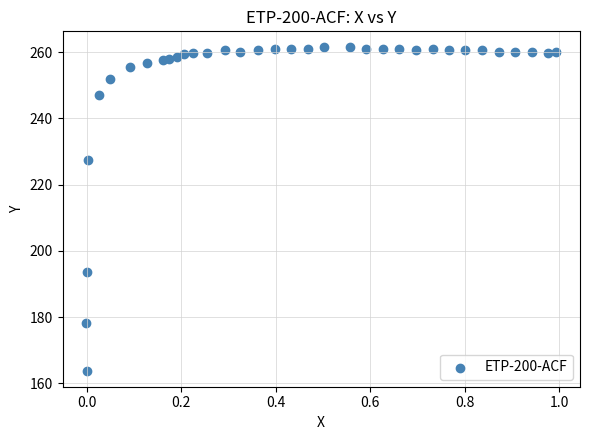

What Y value in the scatter plot is closest to 212?

227.5